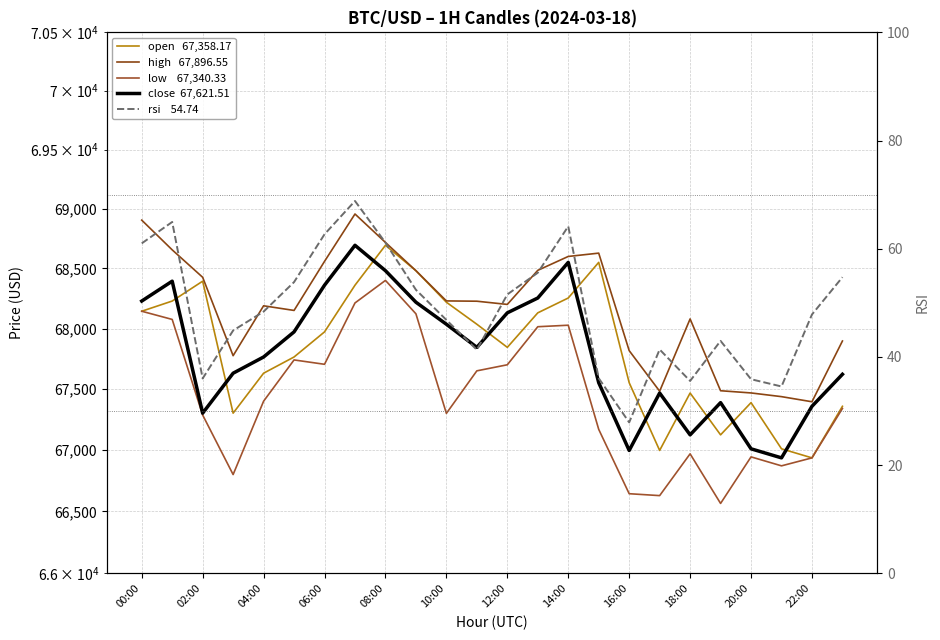

Which series has the largest total across all categories?

high